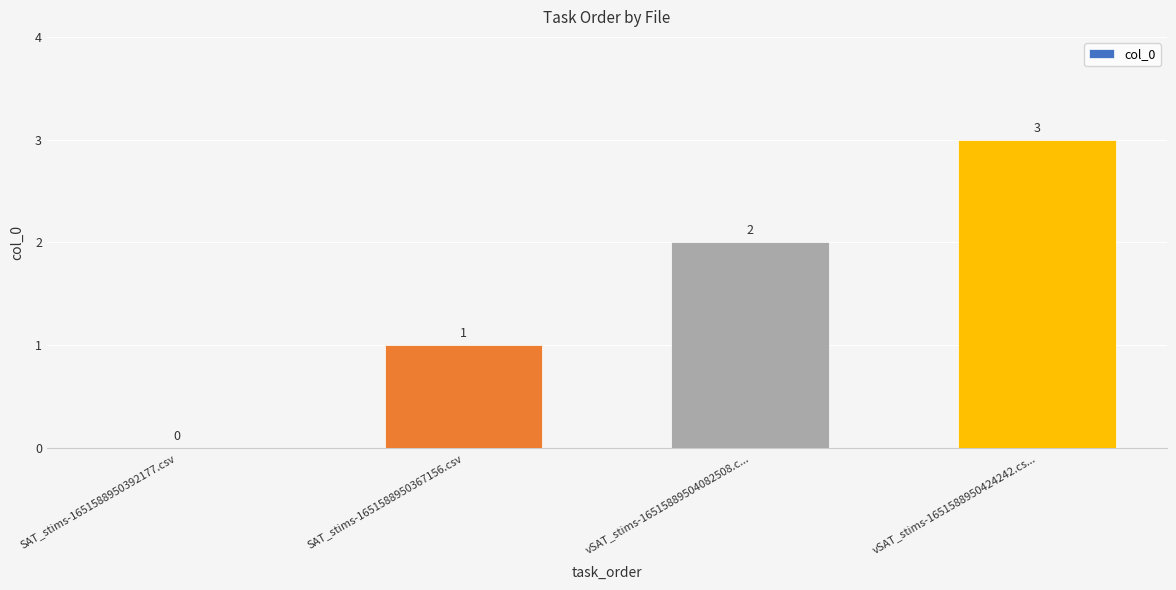

Which has a higher value, SAT_stims-1651588950392177.csv or vSAT_stims-16515889504082508.c...?

vSAT_stims-16515889504082508.c...